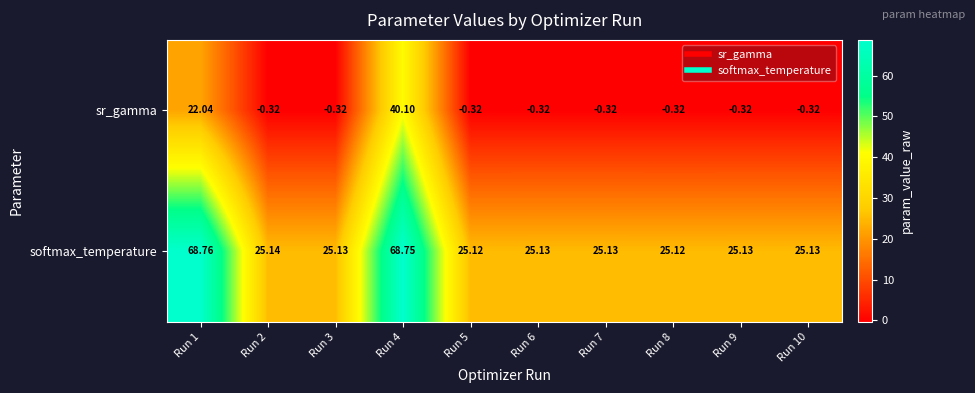

What is the spread (max minus min) of values at Run 2?

25.5